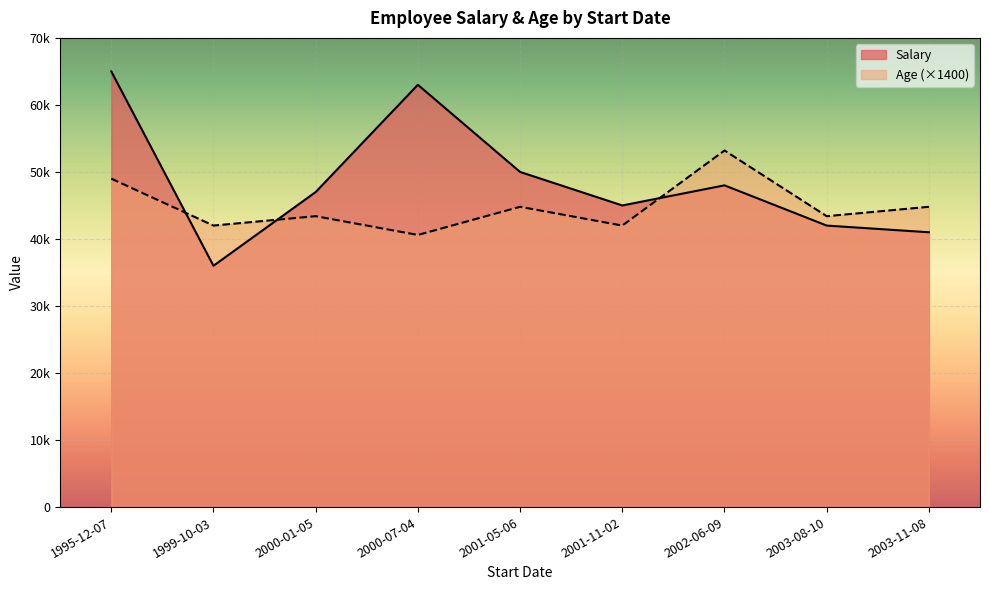

Which series has the largest total across all categories?

Salary